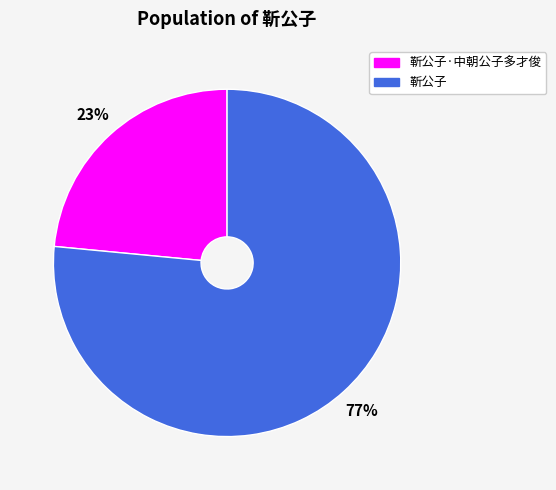

Does any single category account for the majority?

Yes